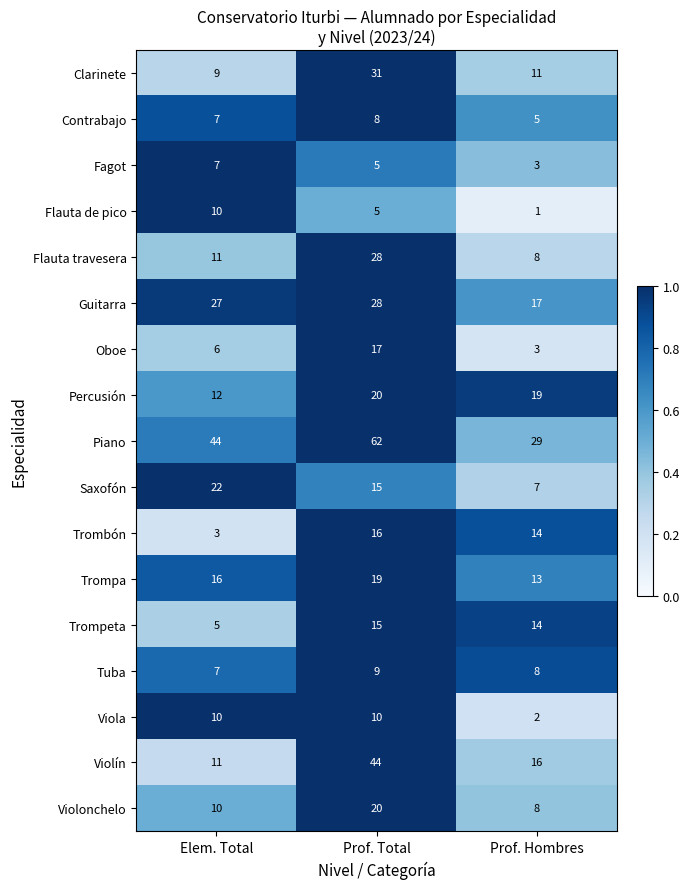

What is the difference between the maximum and minimum values in the Piano series?

33